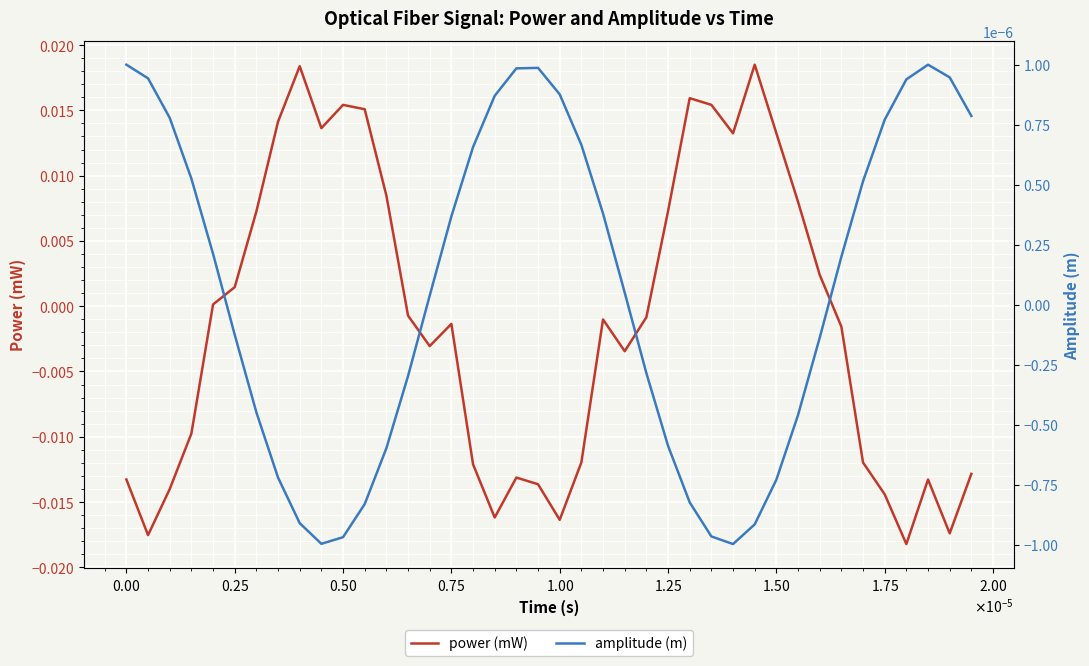

How many lines are shown in the chart?

2